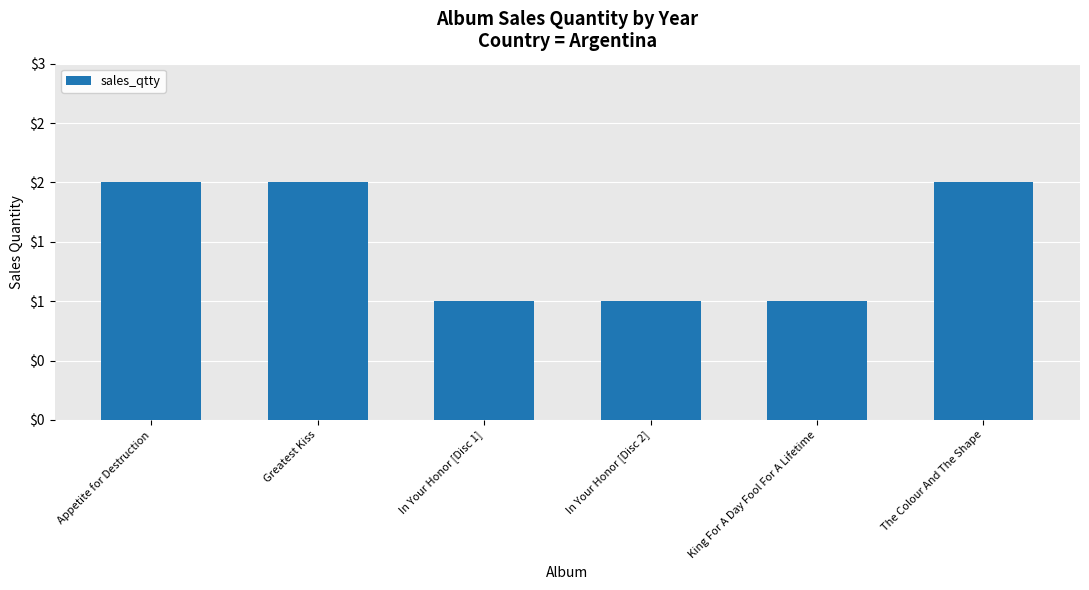

What is the sum of all values?

9